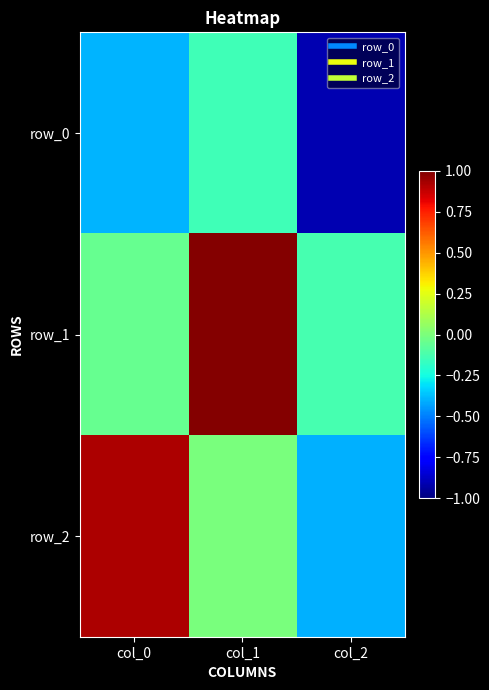

What is the difference between the row_0 values at col_0 and col_1?

0.3